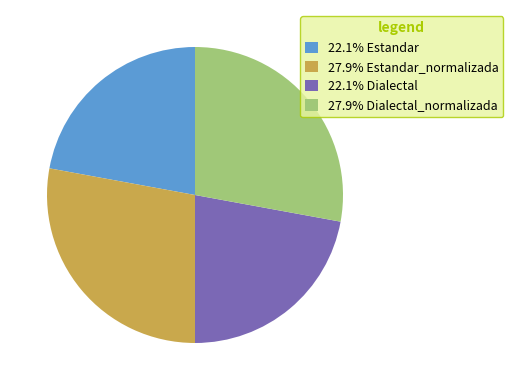

How many segments does this pie chart have?

4